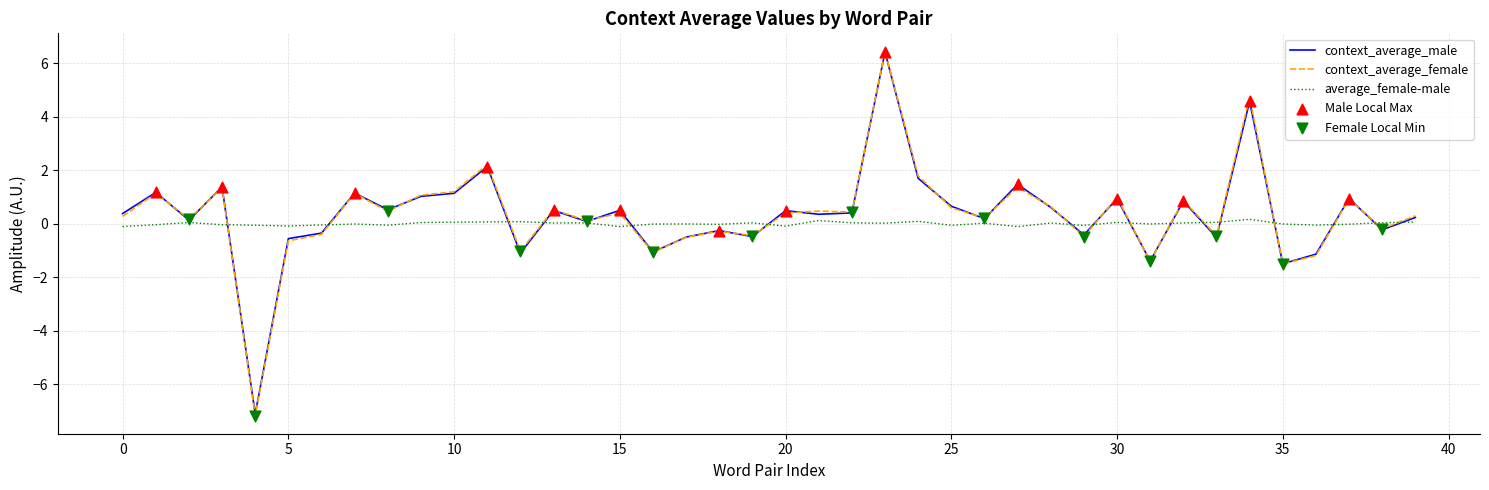

Which series has the largest range (max minus min)?

context_average_female